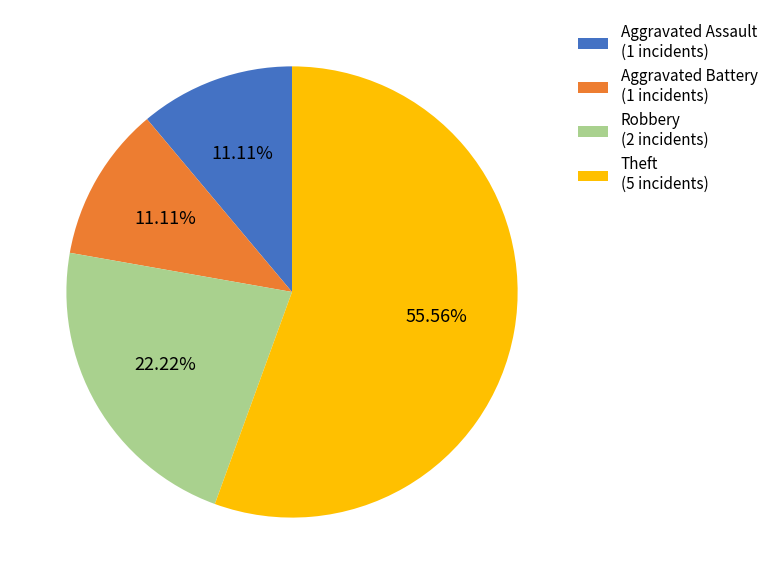

To the nearest percent, what portion does Theft represent?

56%